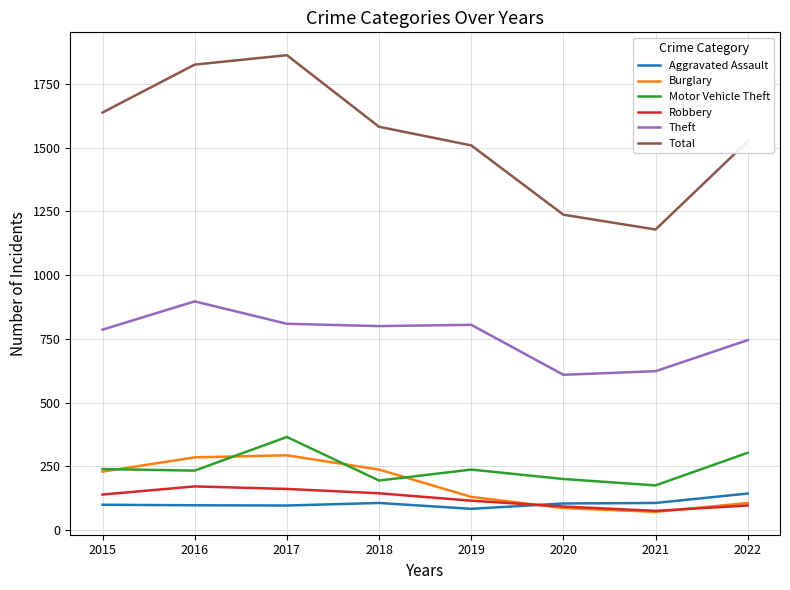

What value does the Total series have at 2021?

1179